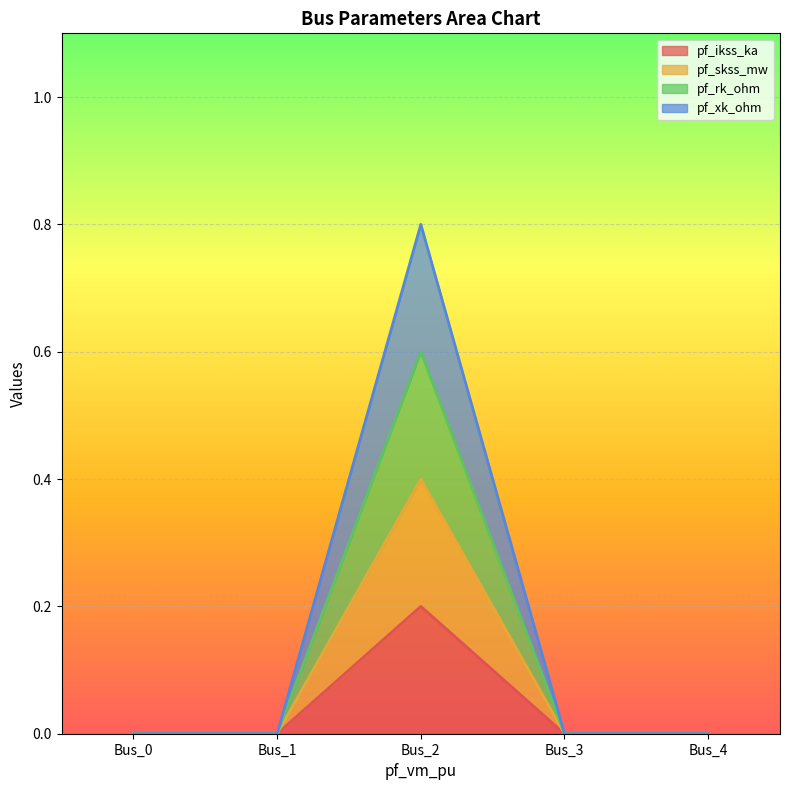

At which label does pf_xk_ohm reach its minimum?

Bus_0